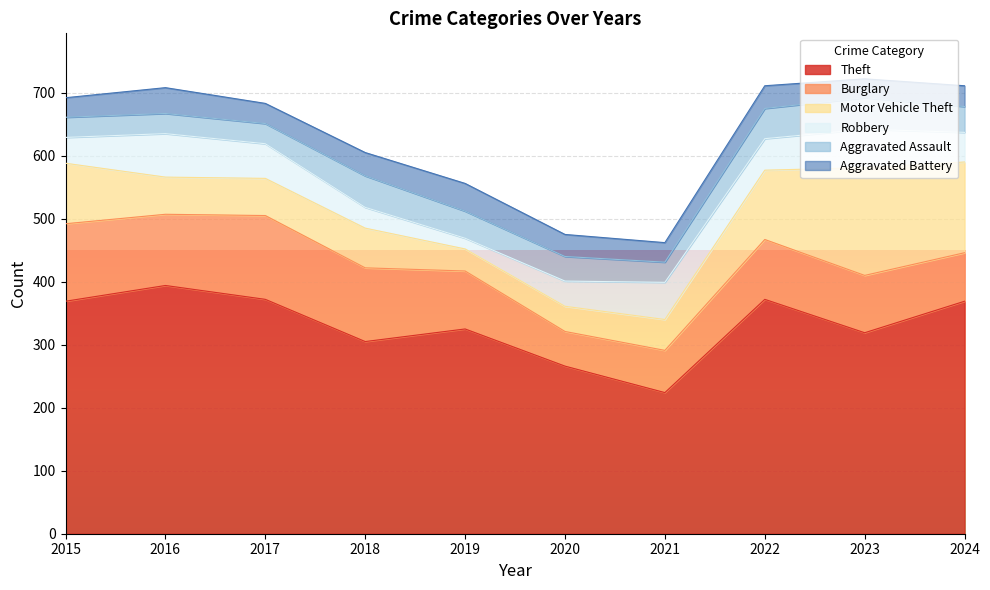

How many interior local peaks does the Aggravated Assault series have?

2